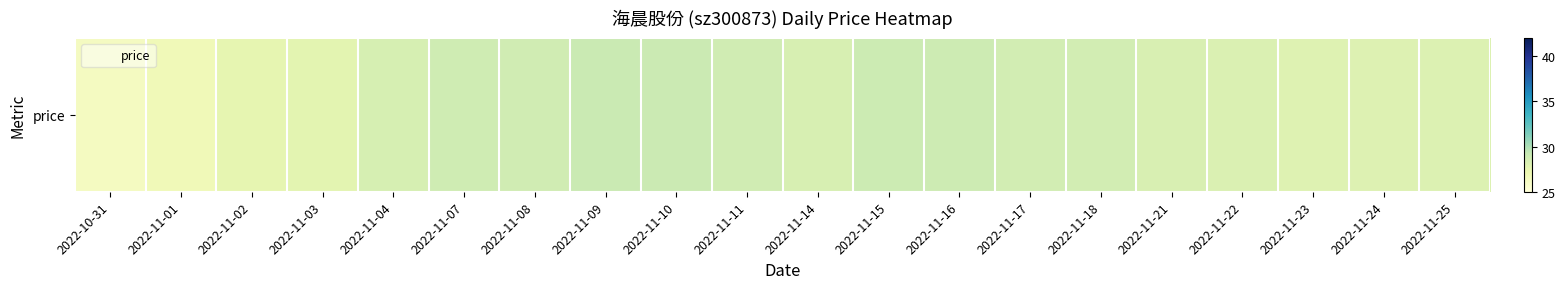

What is the greatest value displayed?

29.1